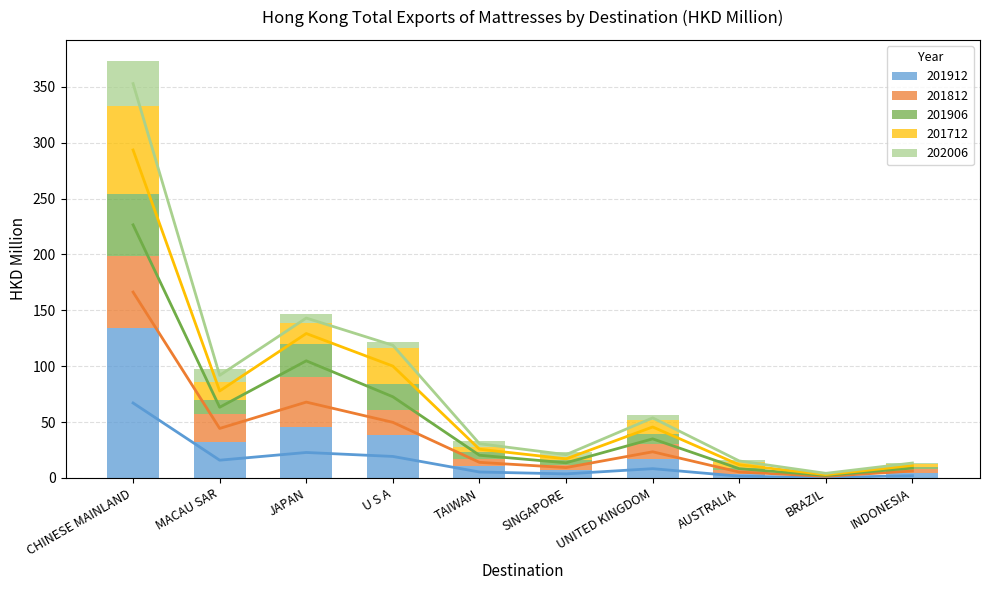

At which category is the sum across all series the highest?

CHINESE MAINLAND